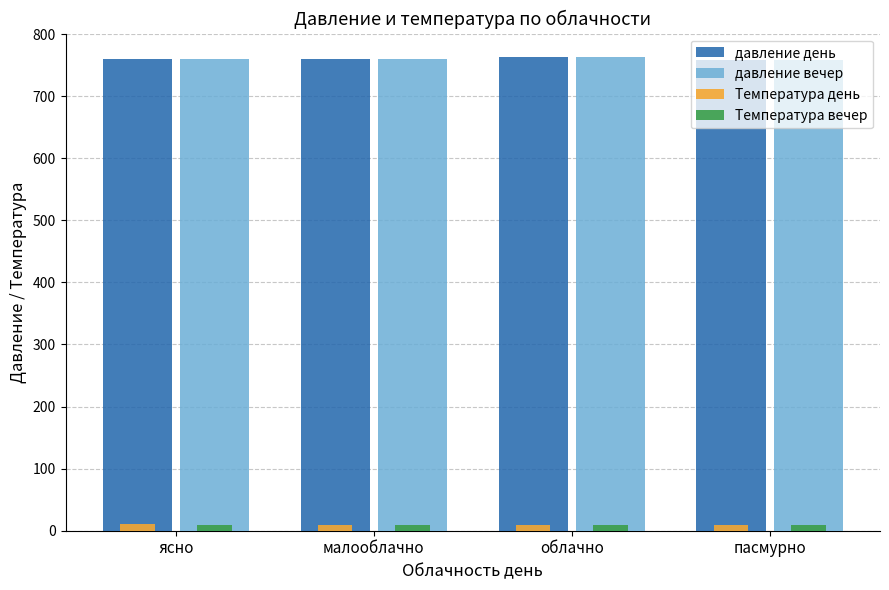

At how many categories does at least one series exceed 727?

4